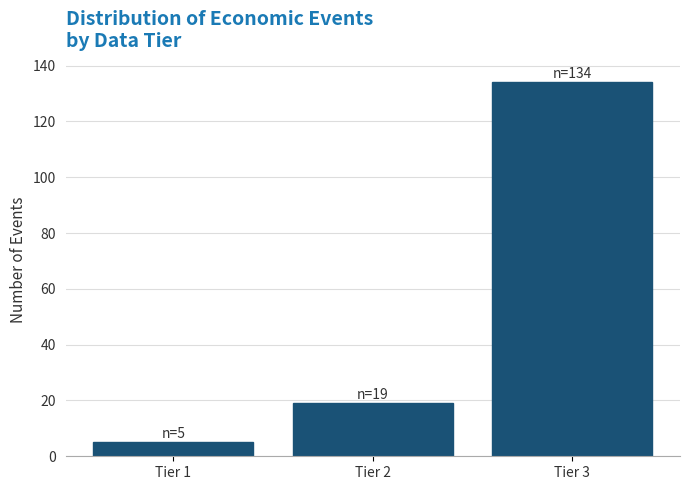

Reading left to right, transcribe all the data shown in this chart.

Tier 1=5	Tier 2=19	Tier 3=134